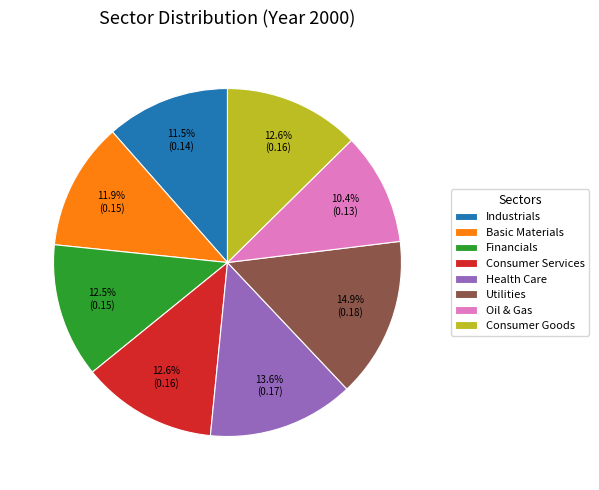

Which has a higher value, Industrials or Oil & Gas?

Industrials